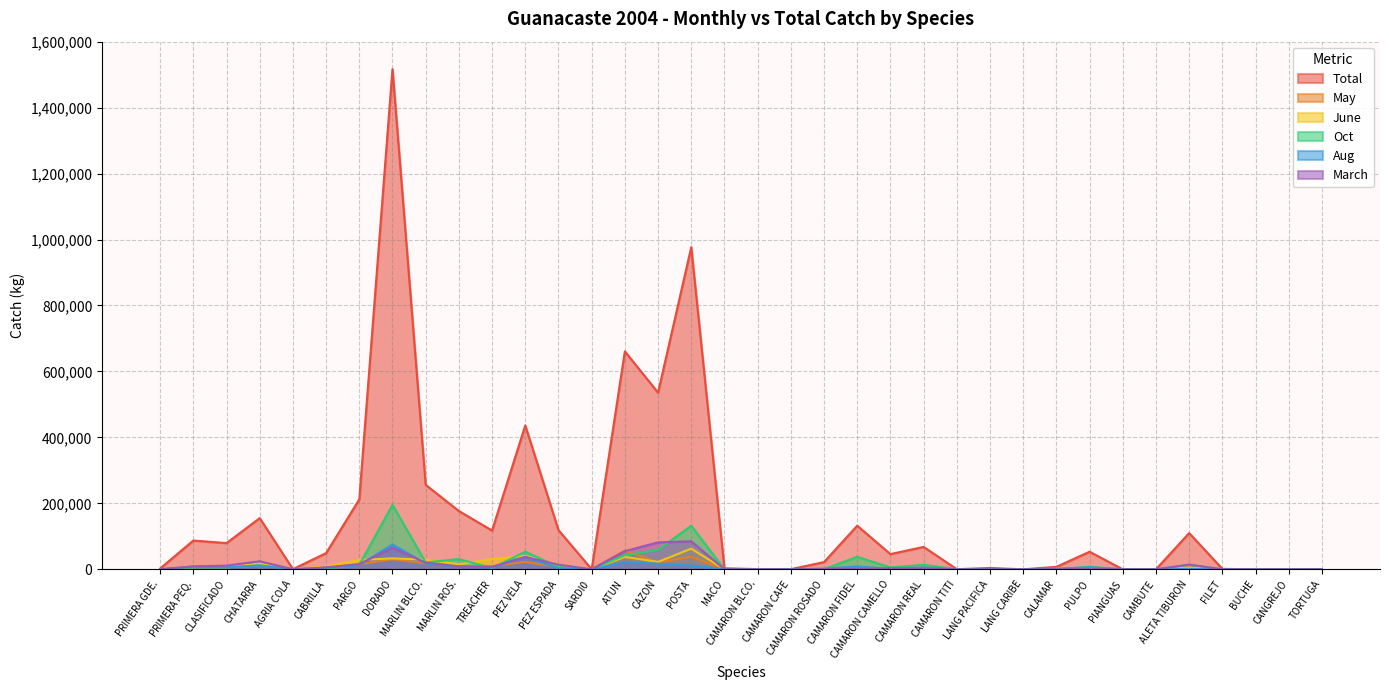

What is the highest value of the Total series?

1516748